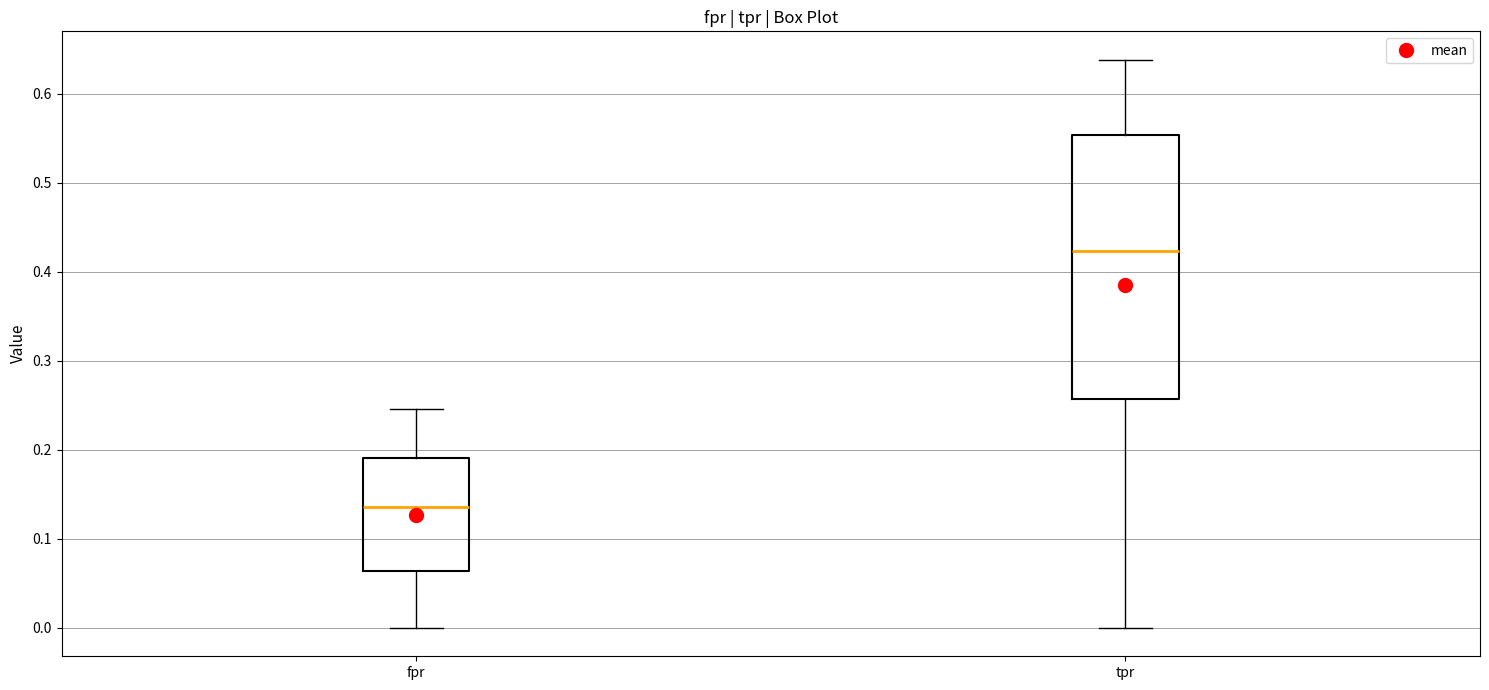

Which box's median line is the highest?

tpr